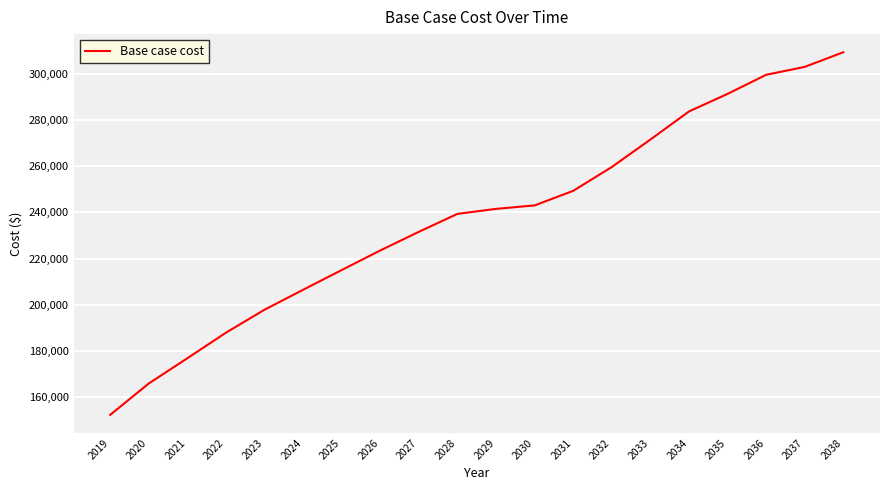

What is the smallest value displayed?

152184.0